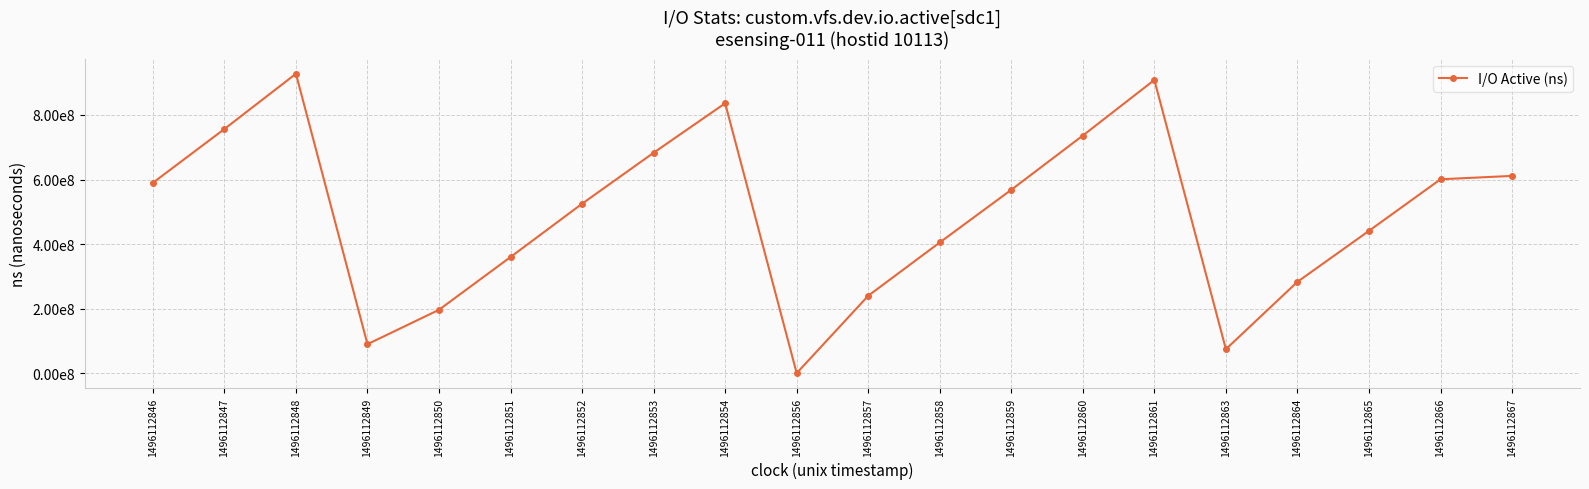

What is the value of the 8th point from the left?

683080969